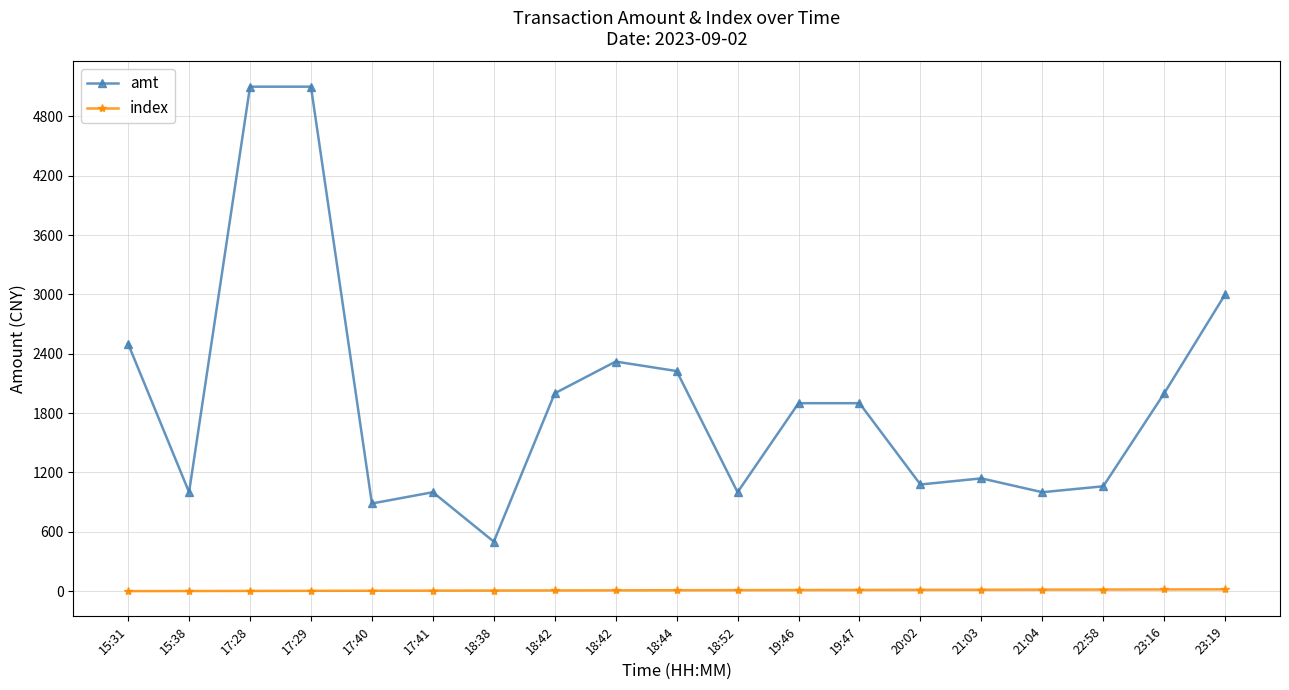

Between 15:38 and 19:46, which series saw the biggest shift?

amt